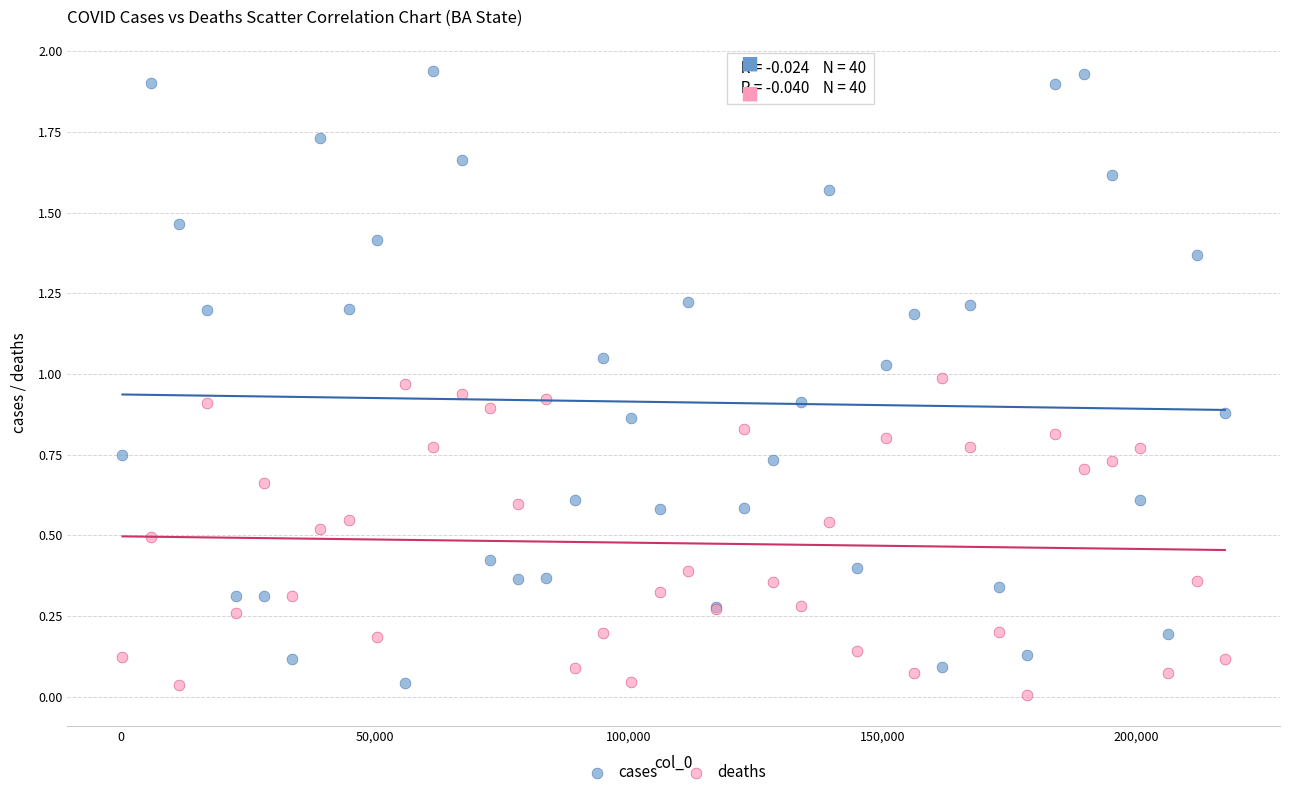

Which series has the largest Y range (max minus min)?

cases